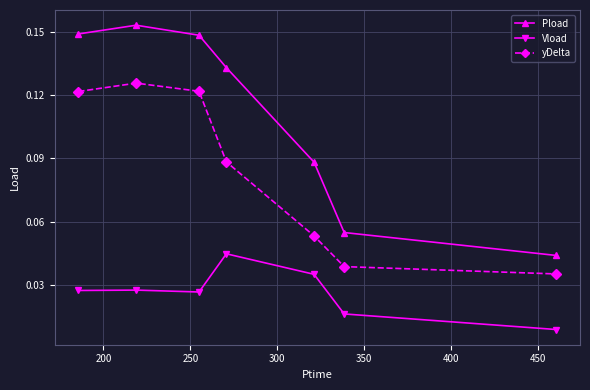

Which series has the largest range (max minus min)?

Pload